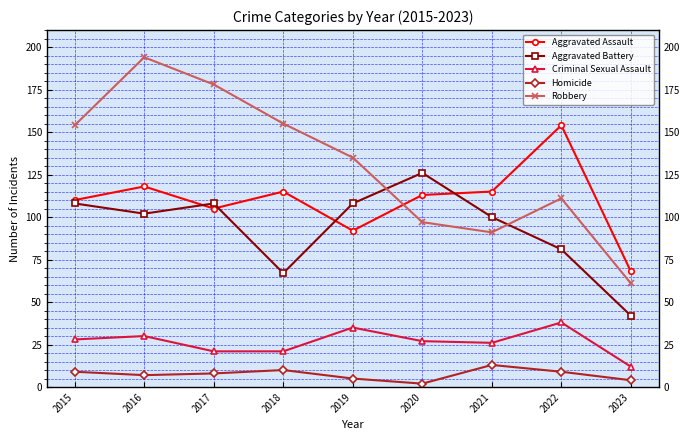

At which category does Aggravated Battery reach its first local peak?

2017